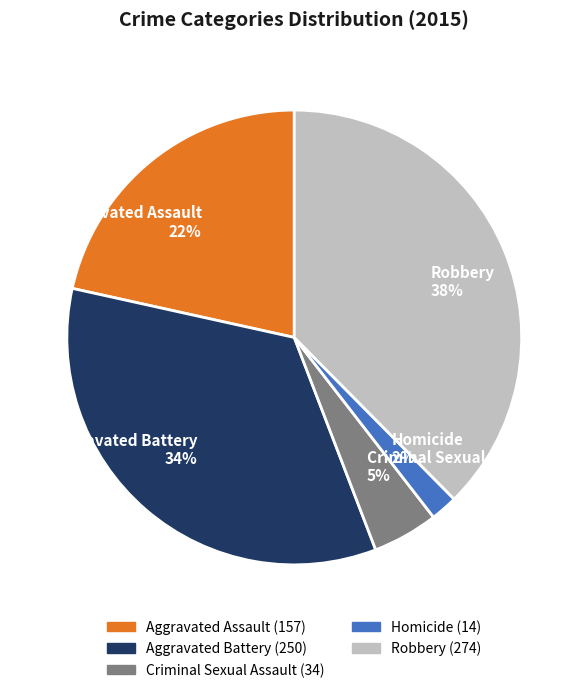

Is the sum of Robbery and Aggravated Assault greater than half?

Yes